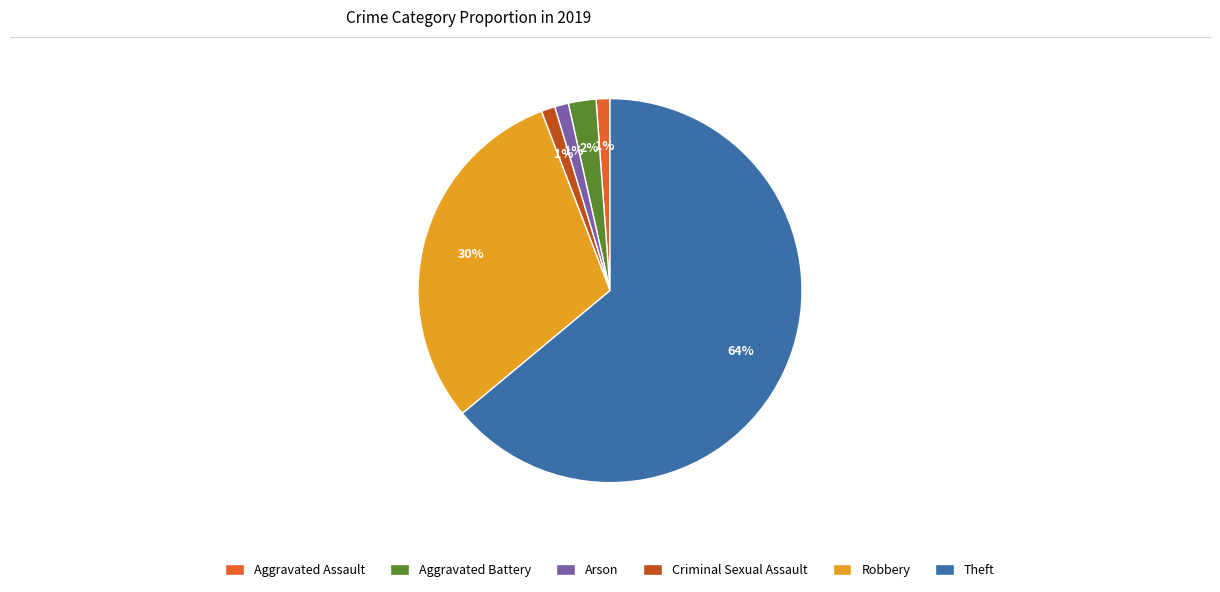

To the nearest percent, what is the difference between the Arson and Robbery slice percentages?

29%